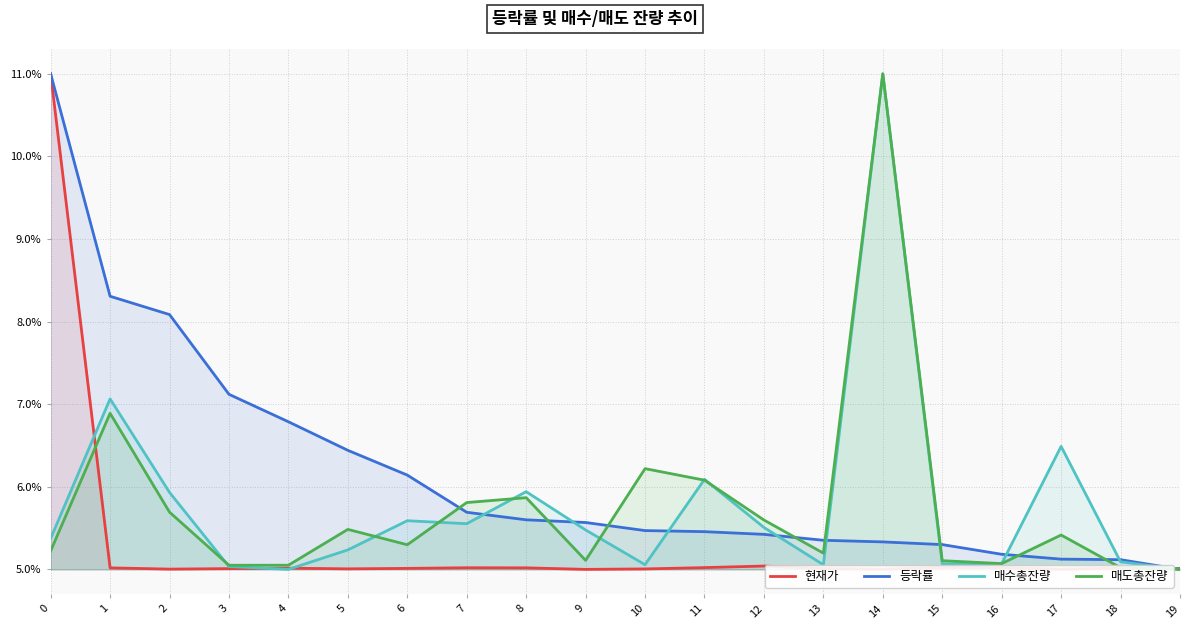

True or false: 현재가 has a value of 5.0 at 15.

True